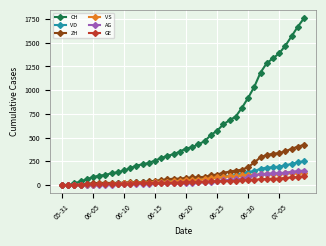

Which series has the widest spread of values?

CH